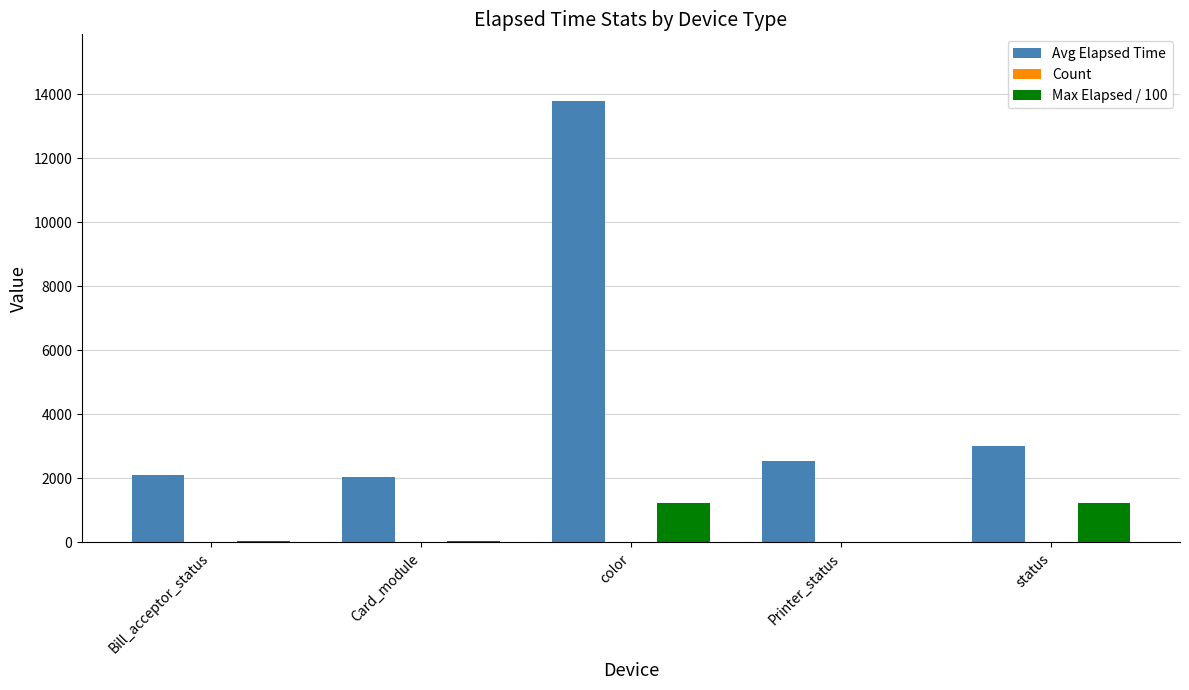

What value does the Max Elapsed / 100 series have at Card_module?

42.6